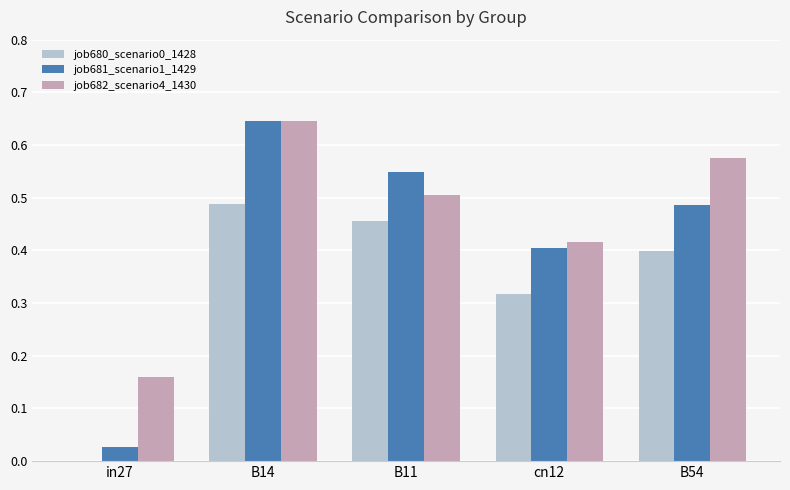

Which series changed the most between cn12 and B54?

job682_scenario4_1430